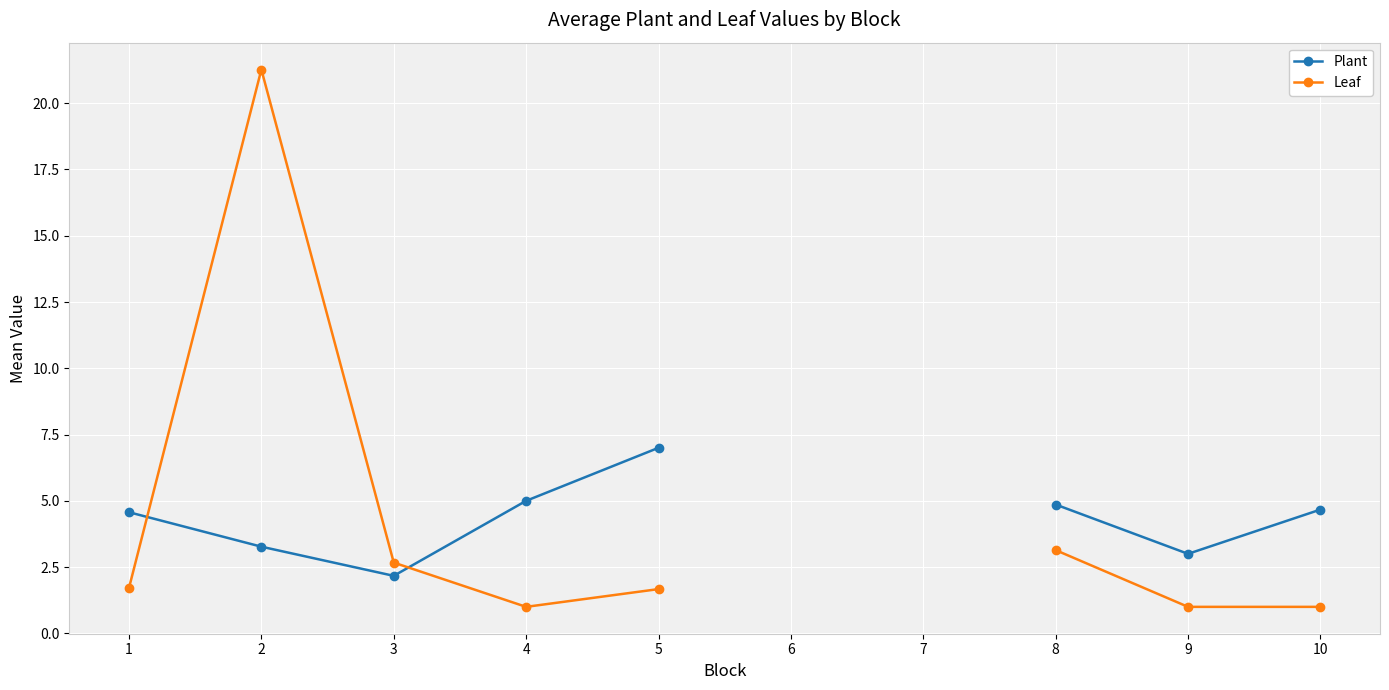

How many lines are shown in the chart?

2